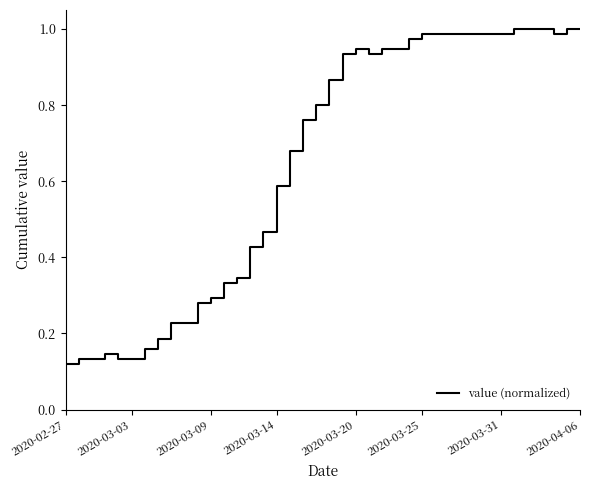

How many lines are shown in the chart?

1